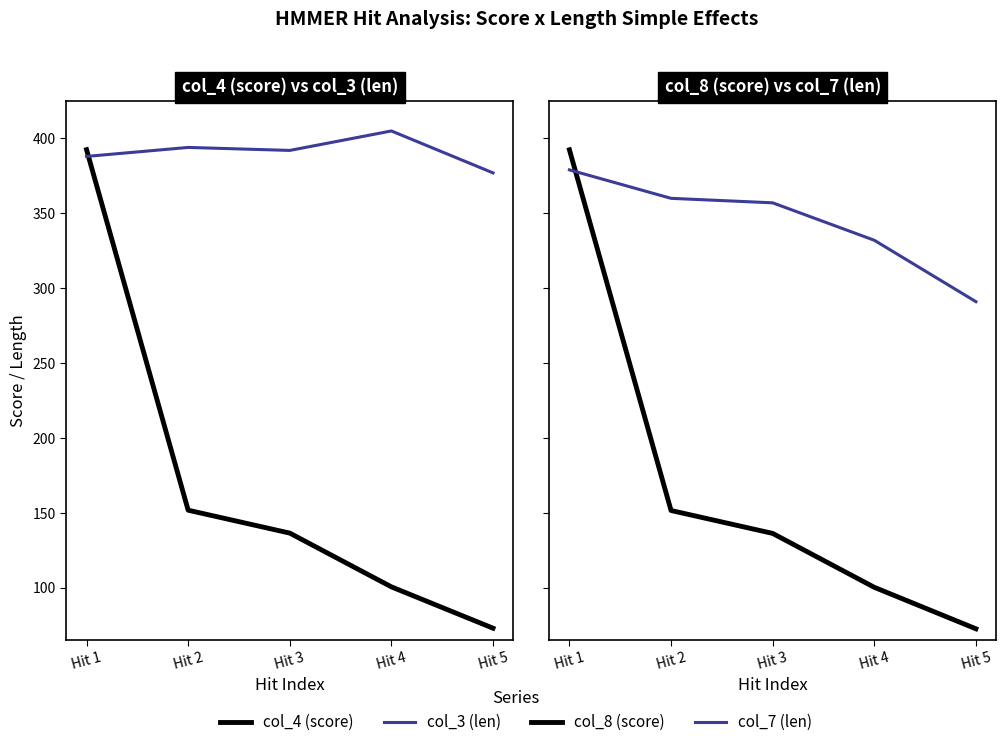

How many times do col_7 (len) and col_4 (score) cross each other?

1